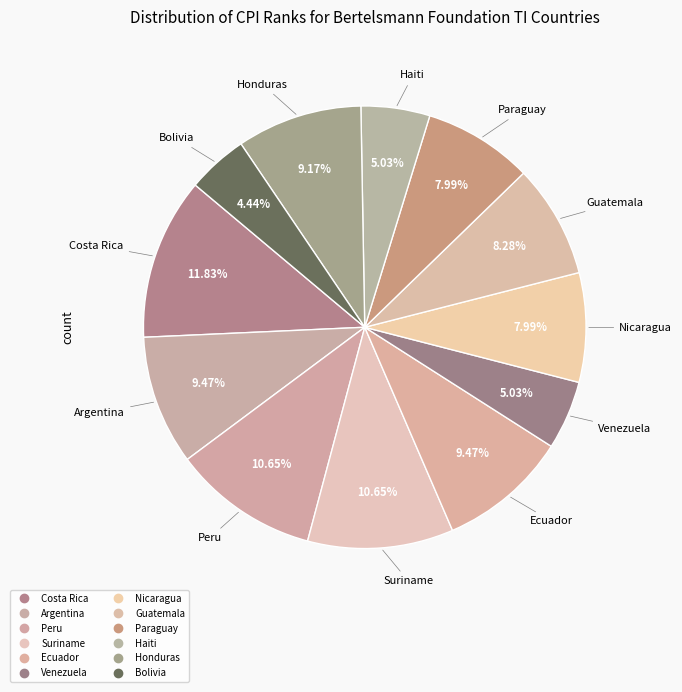

To the nearest percent, what is the average slice percentage?

8%